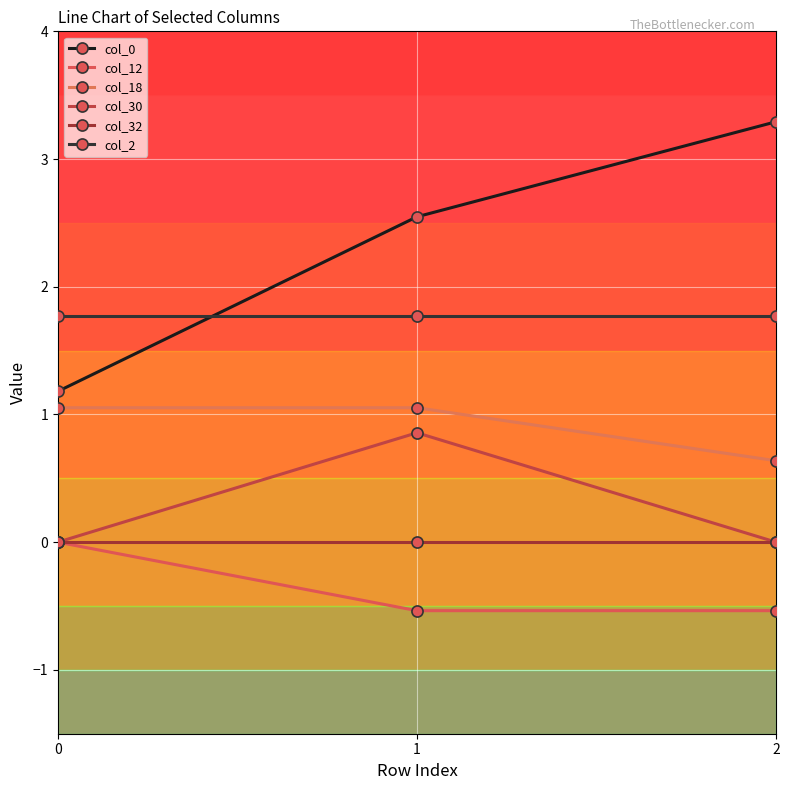

Reading right to left, transcribe all the data shown in this chart.

col_0: 3.3	2.5	1.2
col_12: -0.5	-0.5	0.0
col_18: 0.6	1.1	1.1
col_30: 0.0	0.9	0.0
col_32: 0.0	0.0	0.0
col_2: 1.8	1.8	1.8